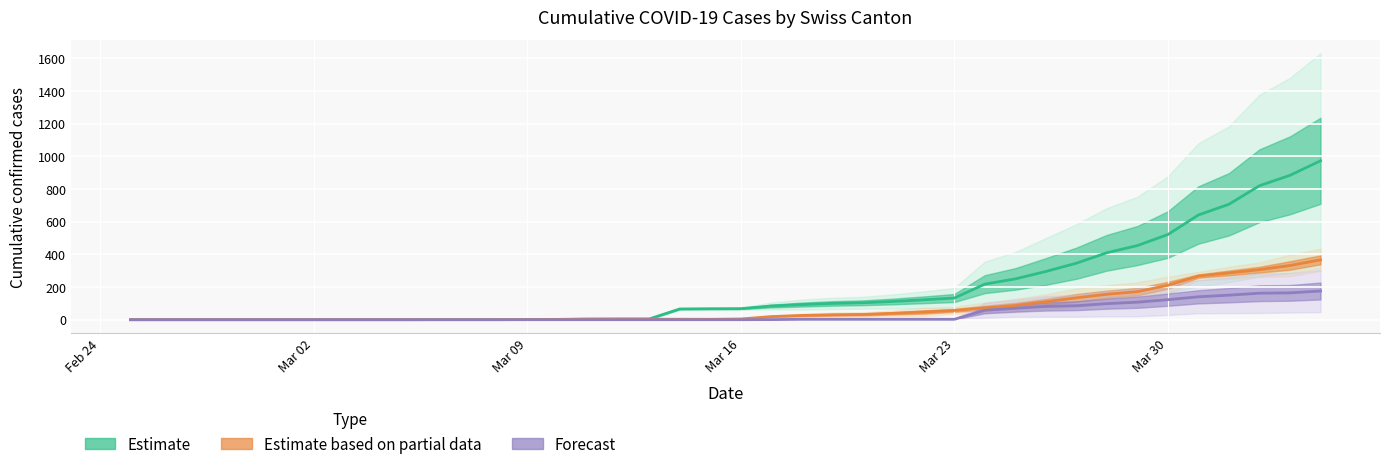

How many lines are shown in the chart?

3